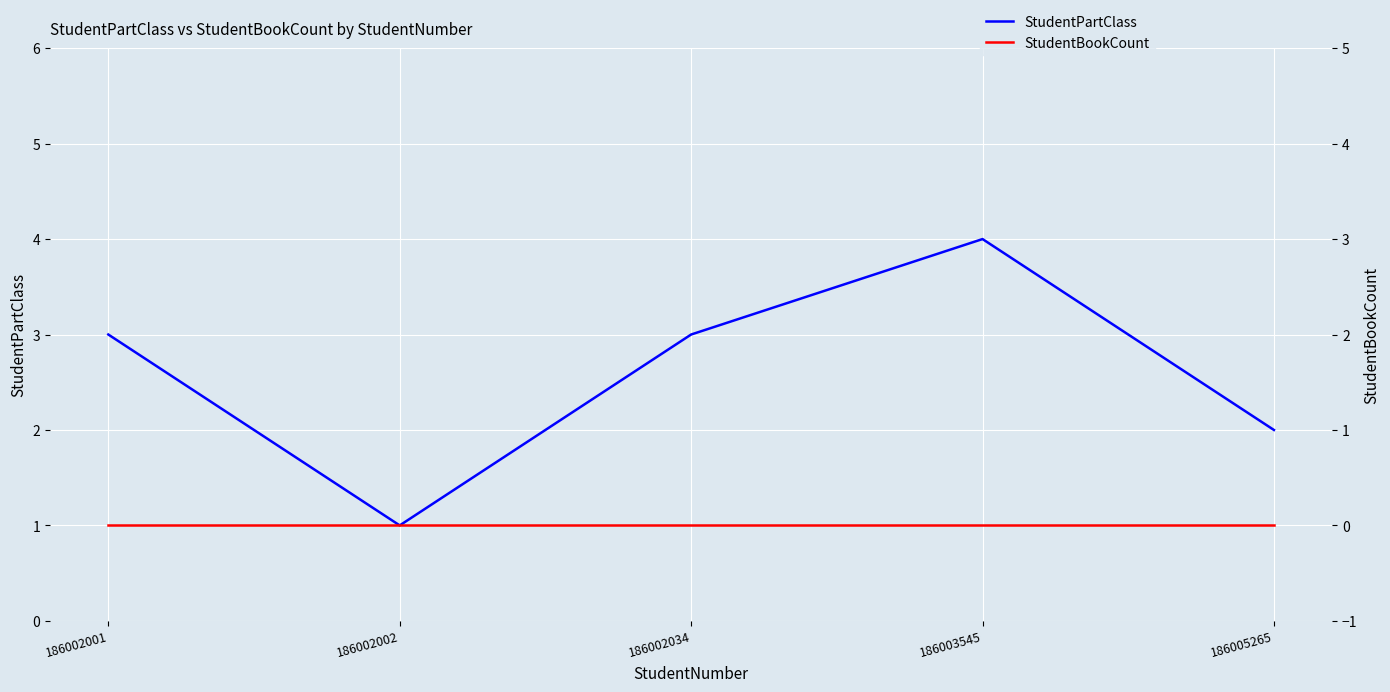

True or false: StudentPartClass has a value of 7 at 186003545.

False